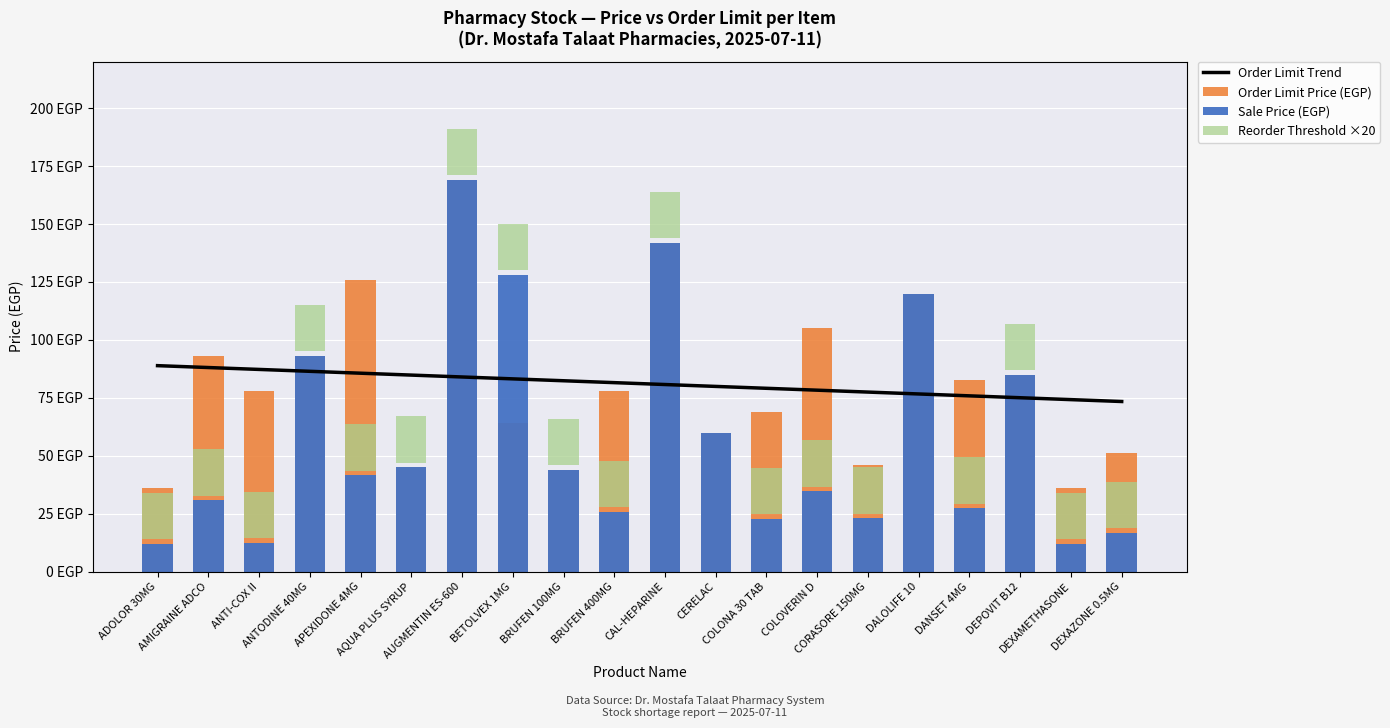

What is the sum of all Reorder Threshold ×20 values?

360.0